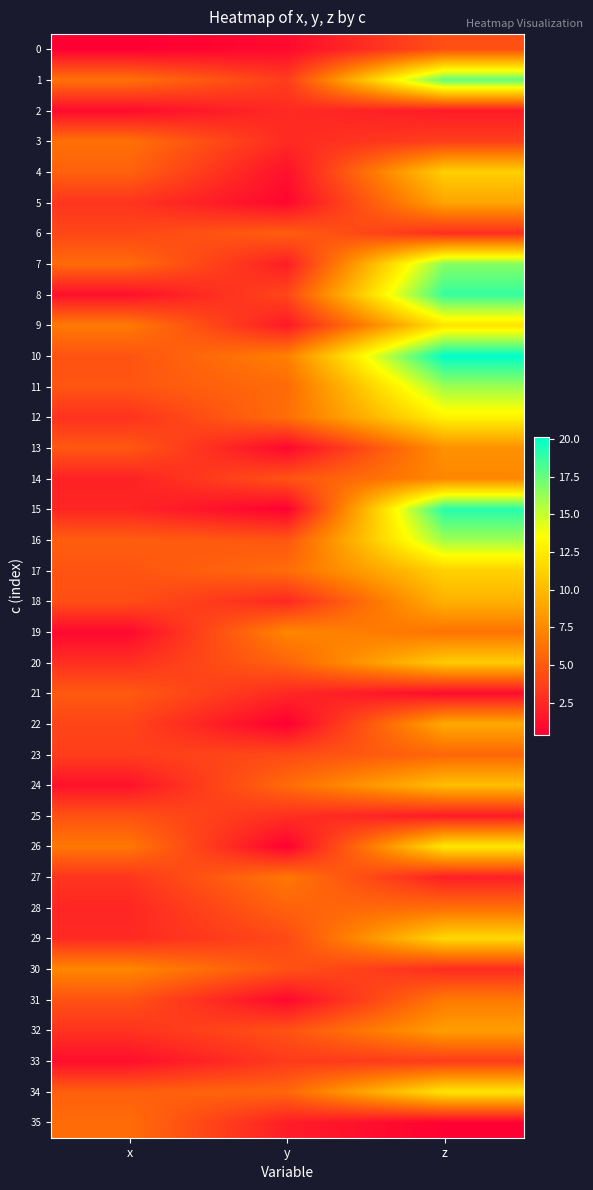

Reading left to right, extract all data points from this chart.

0: x=0.3	y=0.9	z=4.5
1: x=6.2	y=3.5	z=17.6
2: x=0.9	y=2.6	z=1.7
3: x=6.2	y=2.6	z=3.6
4: x=5.4	y=1.2	z=11.1
5: x=3.1	y=0.7	z=8.9
6: x=4.0	y=5.3	z=2.8
7: x=5.9	y=1.9	z=16.7
8: x=1.2	y=4.0	z=18.8
9: x=6.7	y=1.7	z=12.2
10: x=4.7	y=7.0	z=20.2
11: x=4.8	y=5.9	z=16.1
12: x=2.9	y=6.1	z=13.0
13: x=4.9	y=0.7	z=7.9
14: x=2.1	y=4.7	z=7.4
15: x=2.3	y=0.4	z=19.2
16: x=5.2	y=4.8	z=16.1
17: x=4.7	y=6.0	z=11.2
18: x=4.4	y=2.4	z=9.6
19: x=0.8	y=7.3	z=6.3
20: x=2.8	y=5.5	z=10.9
21: x=5.0	y=2.4	z=1.0
22: x=3.9	y=0.3	z=9.1
23: x=3.5	y=4.2	z=5.6
24: x=1.3	y=5.9	z=10.2
25: x=4.6	y=2.8	z=1.7
26: x=6.5	y=0.4	z=12.4
27: x=3.1	y=6.5	z=1.9
28: x=2.3	y=5.4	z=6.1
29: x=2.5	y=4.1	z=11.5
30: x=7.4	y=4.6	z=2.6
31: x=4.6	y=0.8	z=6.7
32: x=3.0	y=4.6	z=8.6
33: x=1.1	y=3.4	z=3.4
34: x=5.3	y=5.7	z=12.2
35: x=6.0	y=1.9	z=0.4